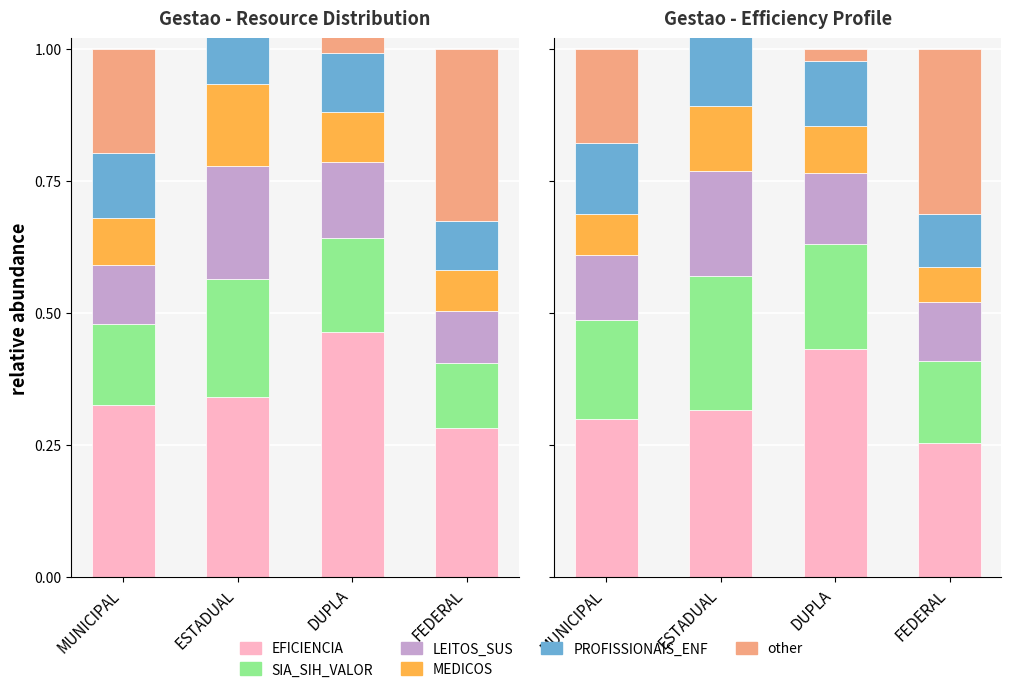

Rank the series at FEDERAL from highest to lowest value.

other, EFICIENCIA, SIA_SIH_VALOR, LEITOS_SUS, PROFISSIONAIS_ENF, MEDICOS